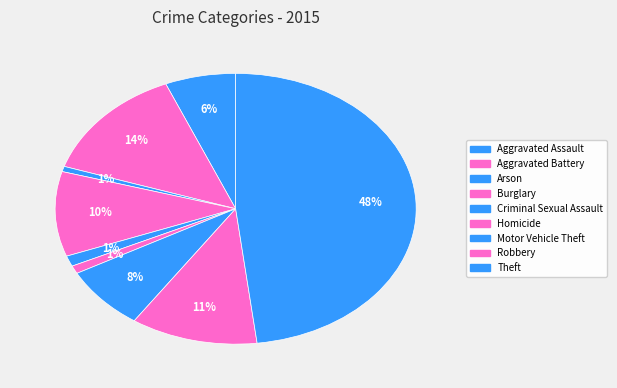

How much of the chart is everything except Aggravated Battery?

86.4%